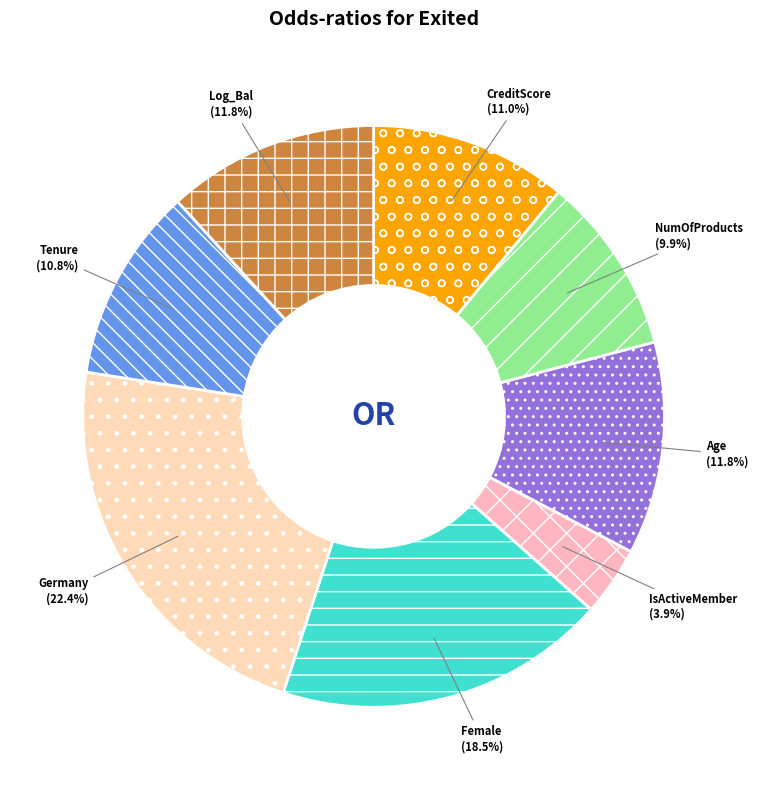

What percentage is the Log_Bal slice, to the nearest percent?

12%